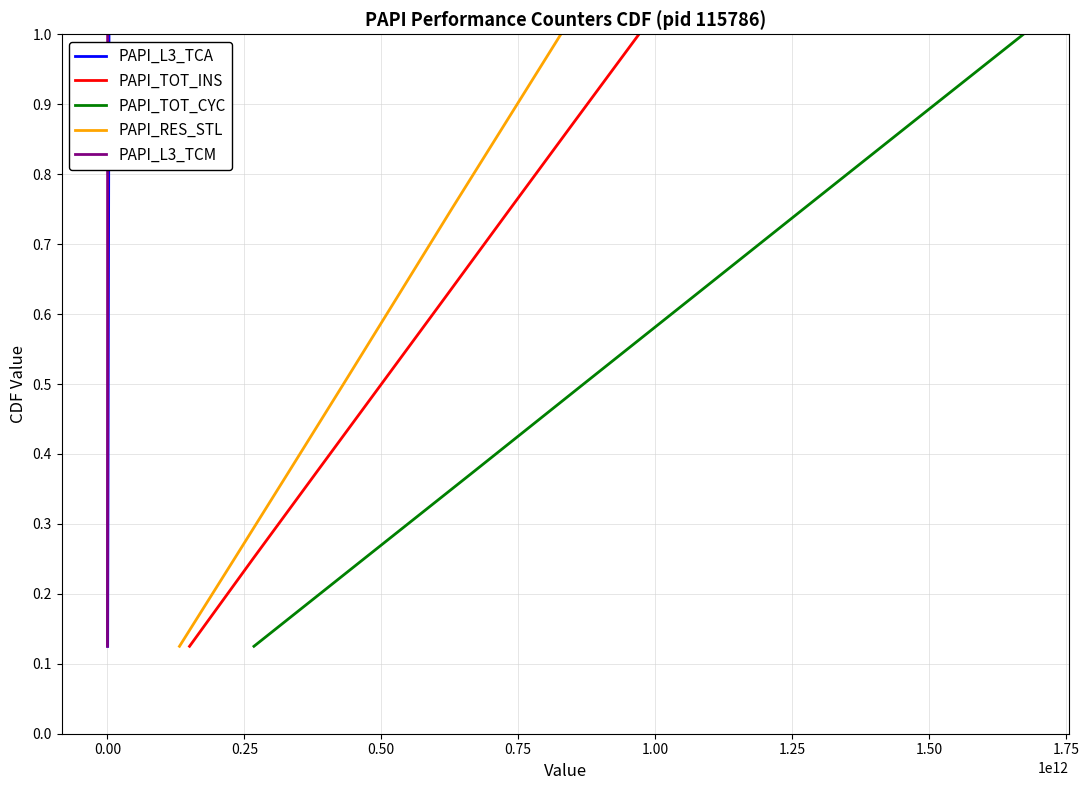

Count the number of categories in the chart.

8